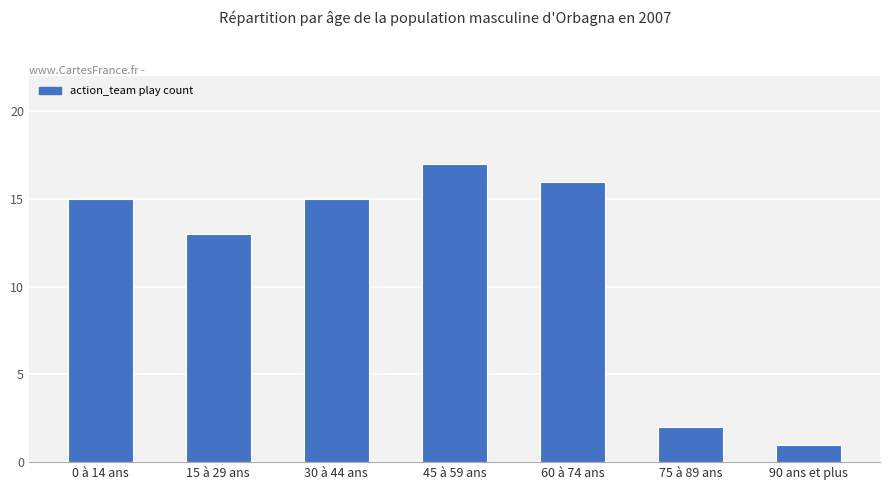

Is it true that the value at 45 à 59 ans is 22?

False